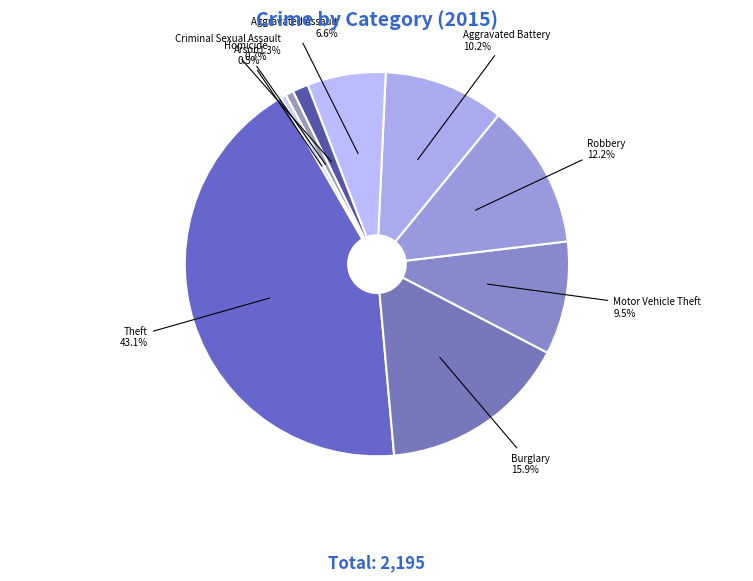

How many segments does this pie chart have?

9